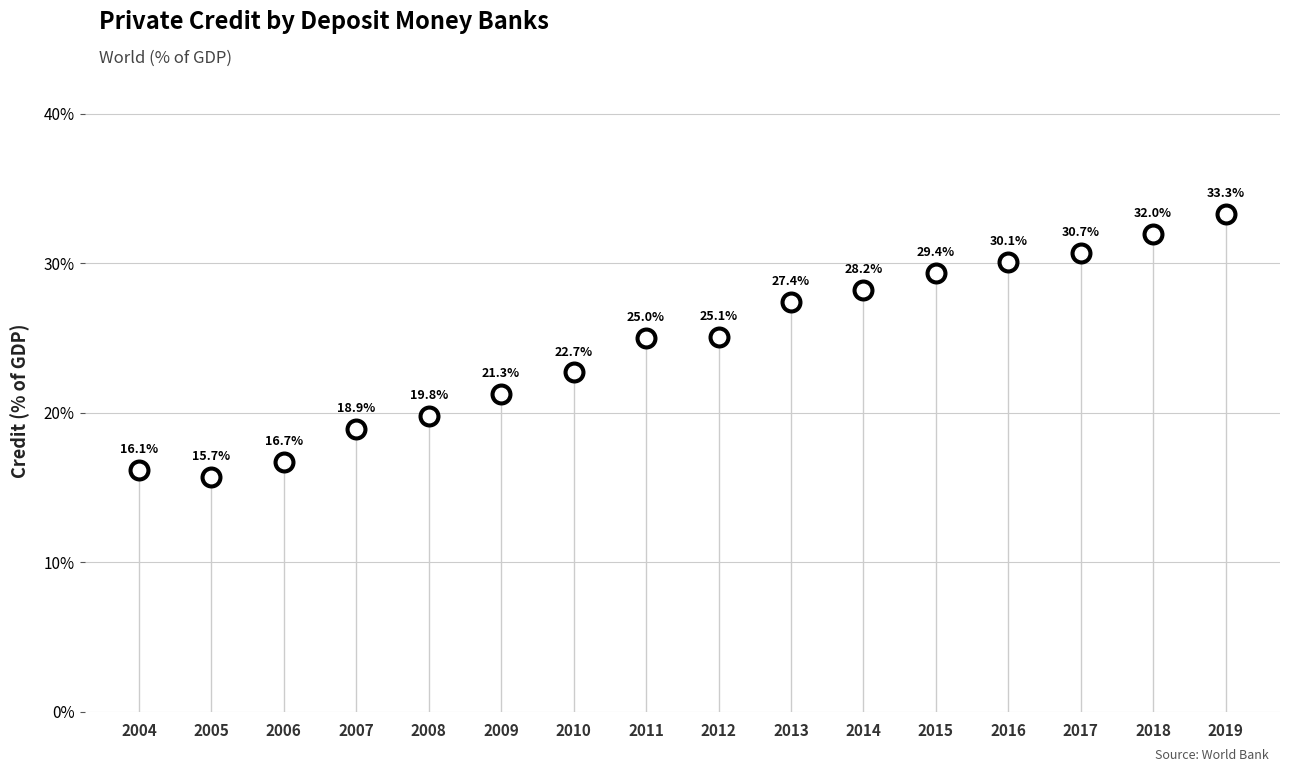

Between 2017 and 2004, which is larger?

2017